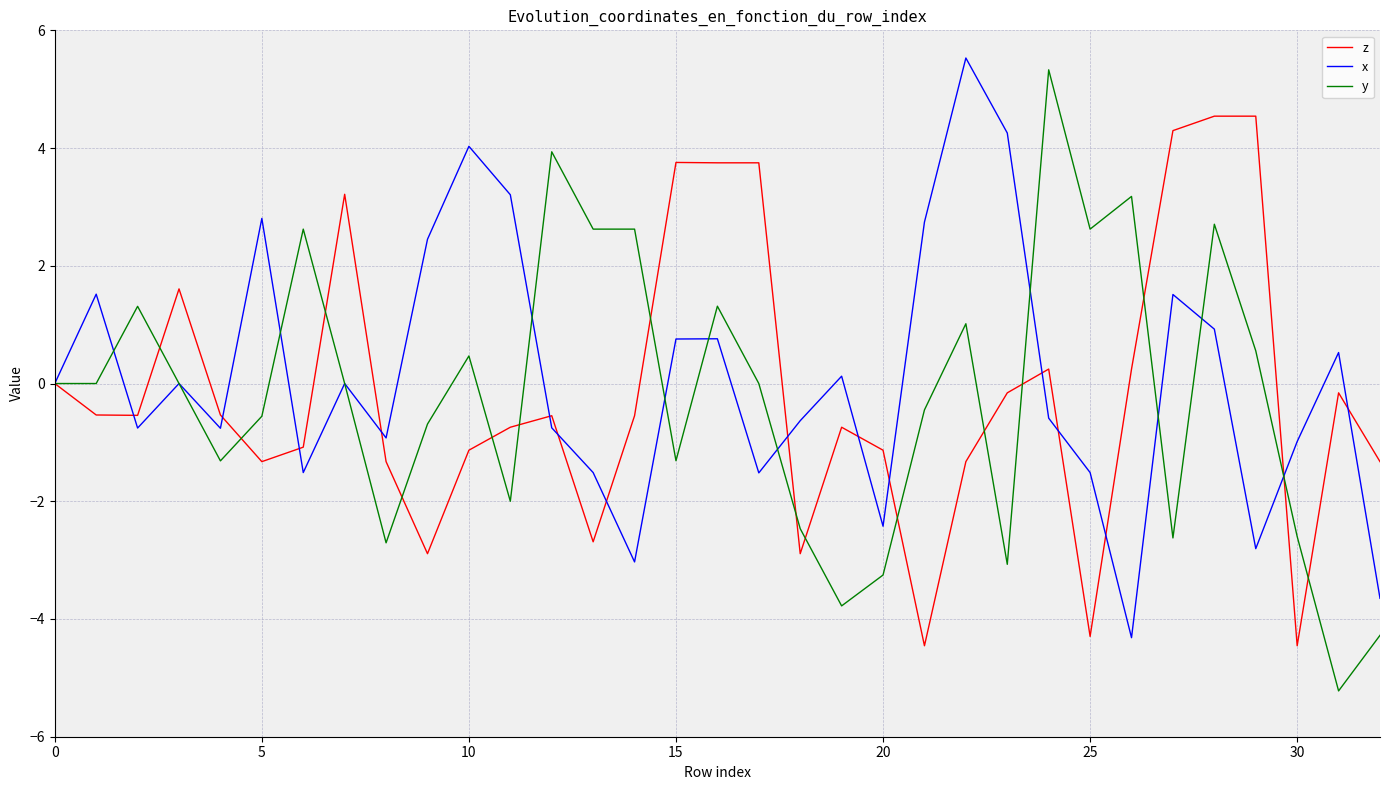

What is the maximum value for y?

5.3